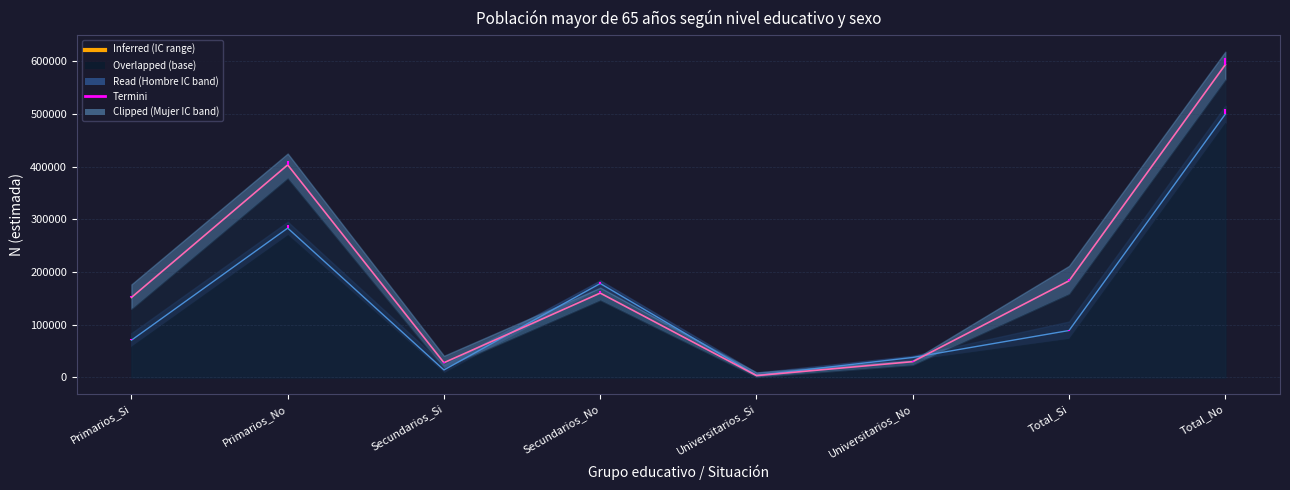

At which label does Mujer N (estimada) reach its peak?

Total_No